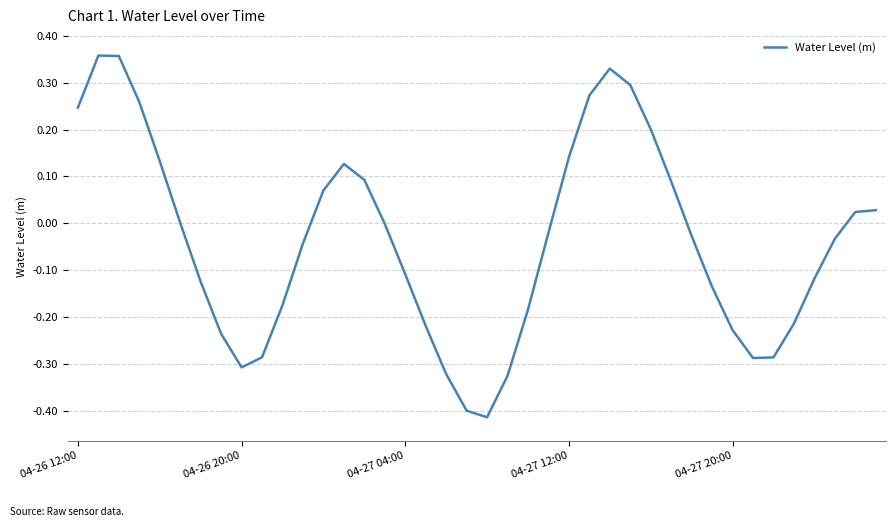

What is the difference between the maximum and minimum values?

0.8